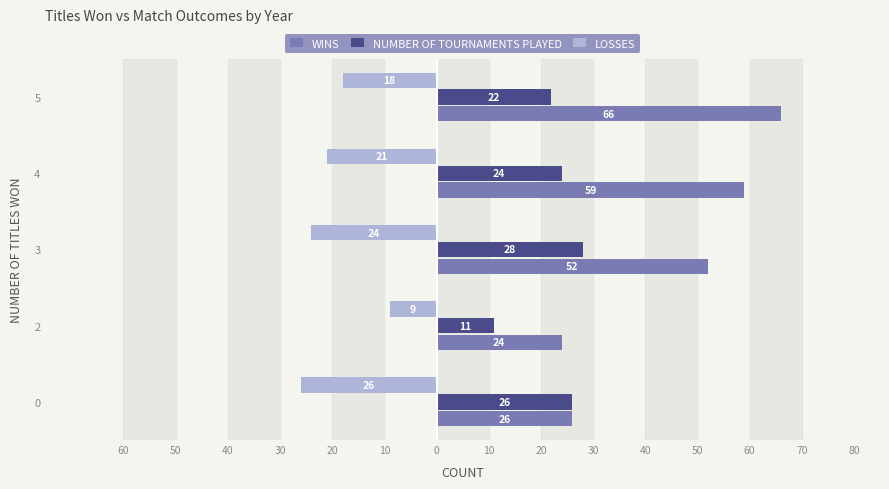

What are all the series names shown in the legend?

WINS, NUMBER OF TOURNAMENTS PLAYED, LOSSES